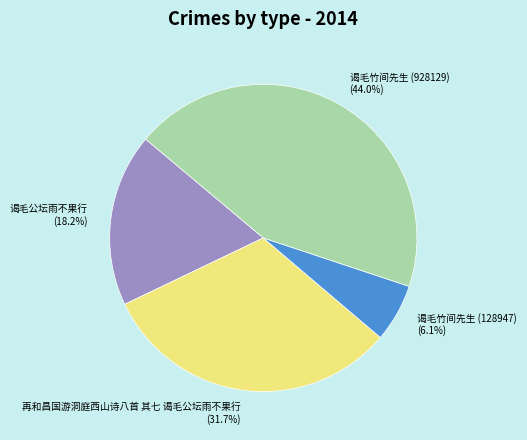

What percentage is NOT represented by 谒毛竹间先生 (928129)?

56.0%